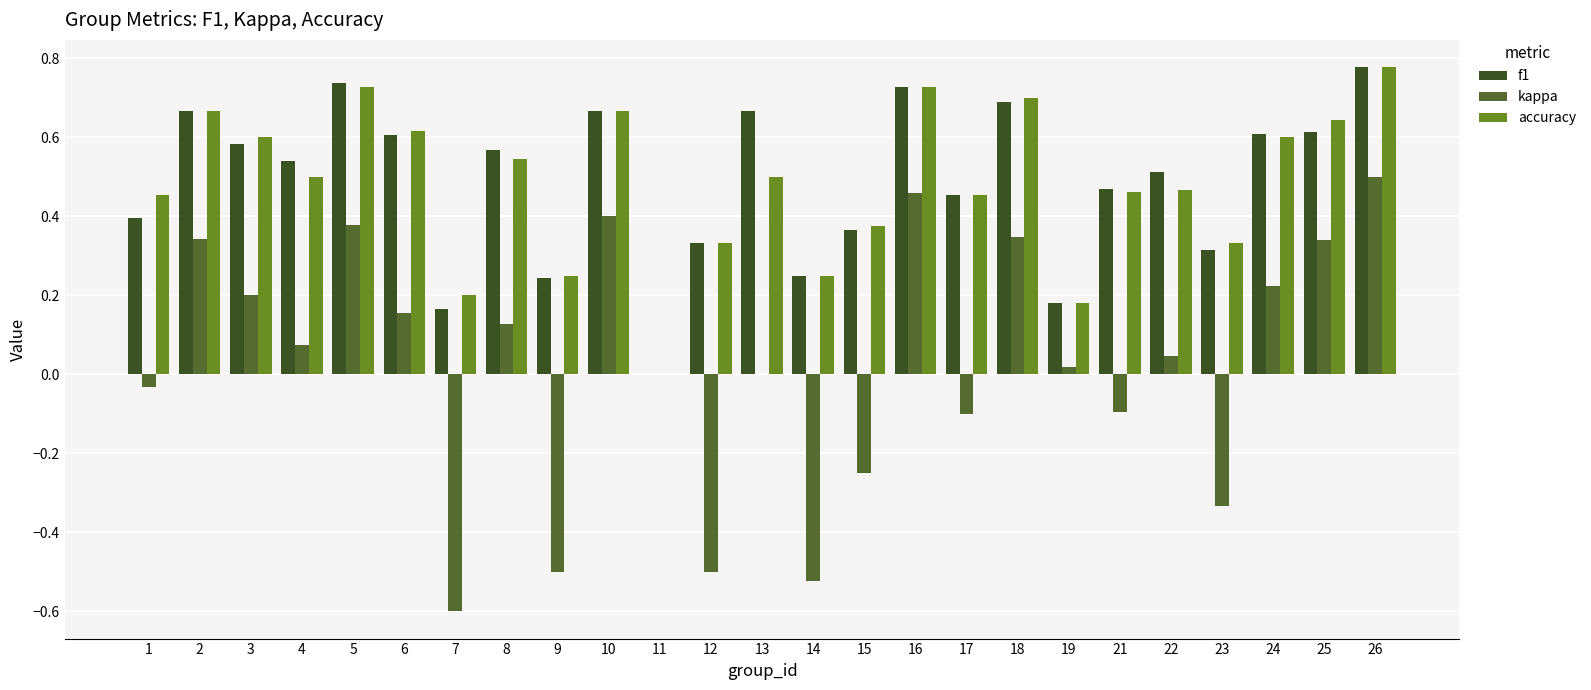

How many groups of bars are there?

25